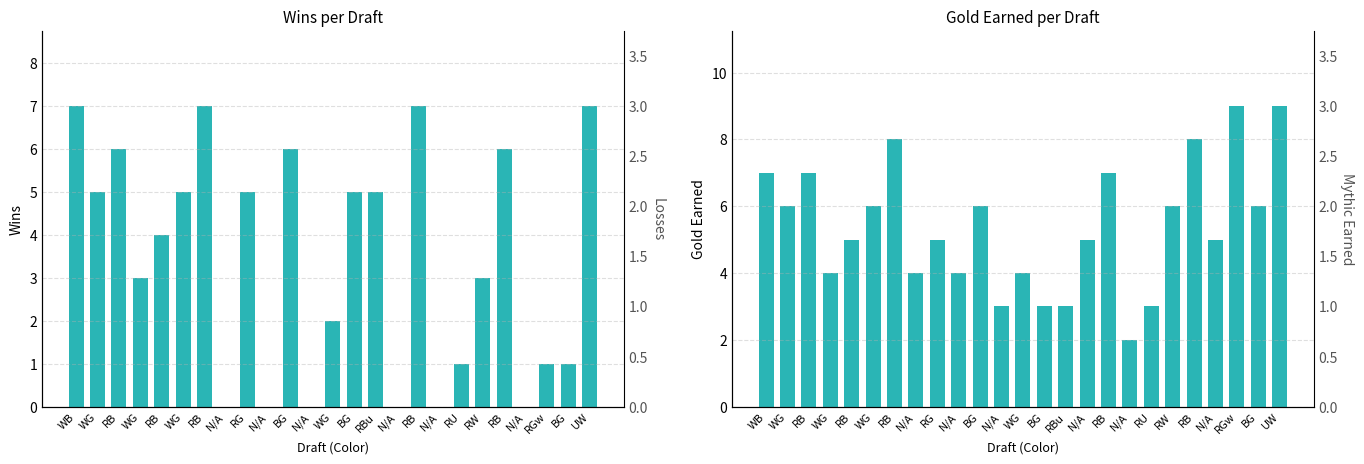

What are all the series names shown in the legend?

W, Gold